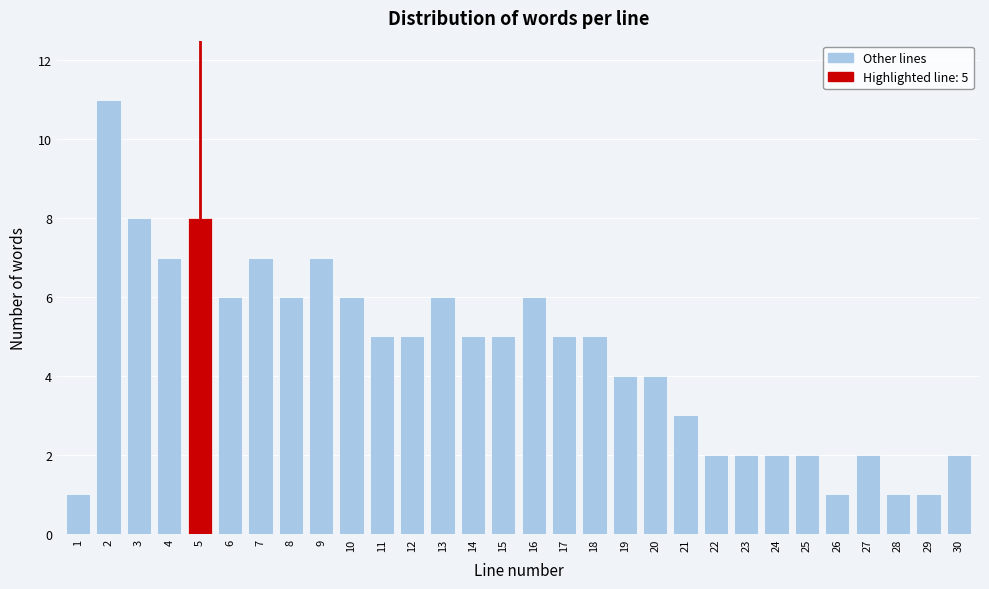

Reading left to right, extract all data points from this chart.

1=1	2=11	3=8	4=7	5=8	6=6	7=7	8=6	9=7	10=6	11=5	12=5	13=6	14=5	15=5	16=6	17=5	18=5	19=4	20=4	21=3	22=2	23=2	24=2	25=2	26=1	27=2	28=1	29=1	30=2